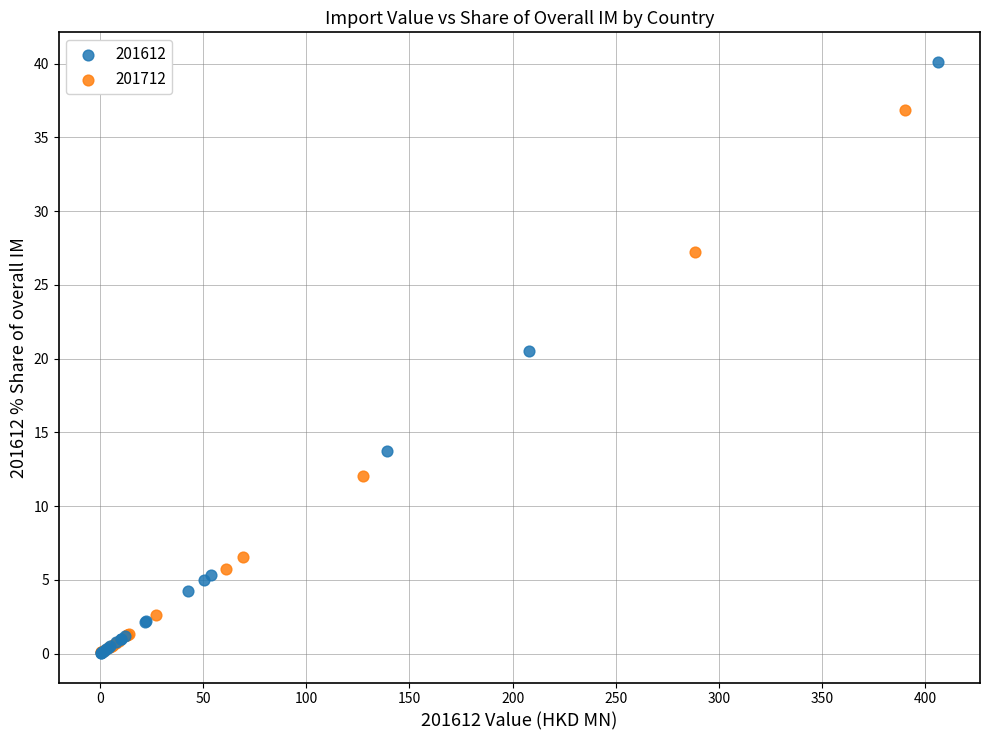

Which series reaches the maximum Y coordinate?

201612